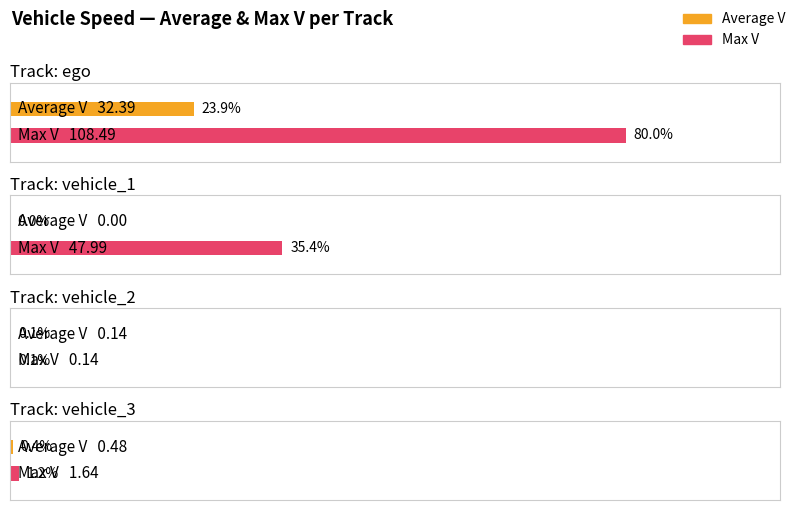

Reading left to right, list all the values displayed in this chart.

Average V: ego=32.4	vehicle_1=0.0	vehicle_2=0.1	vehicle_3=0.5
Max V: ego=108.5	vehicle_1=48.0	vehicle_2=0.1	vehicle_3=1.6